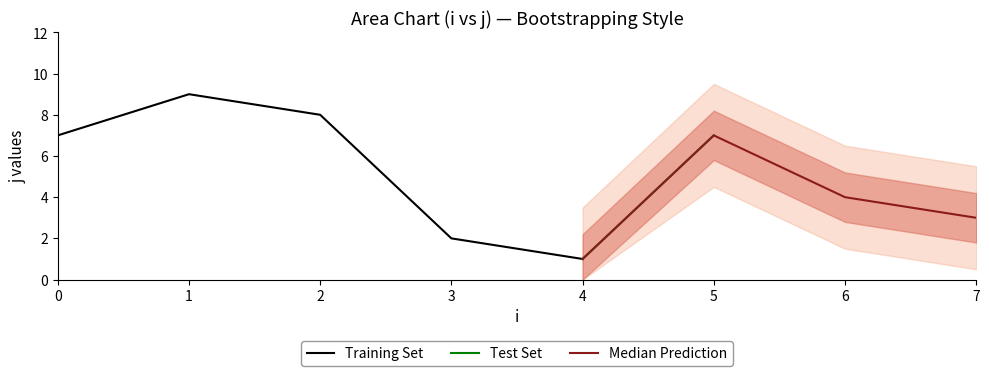

How many j values are between 3 and 8?

6